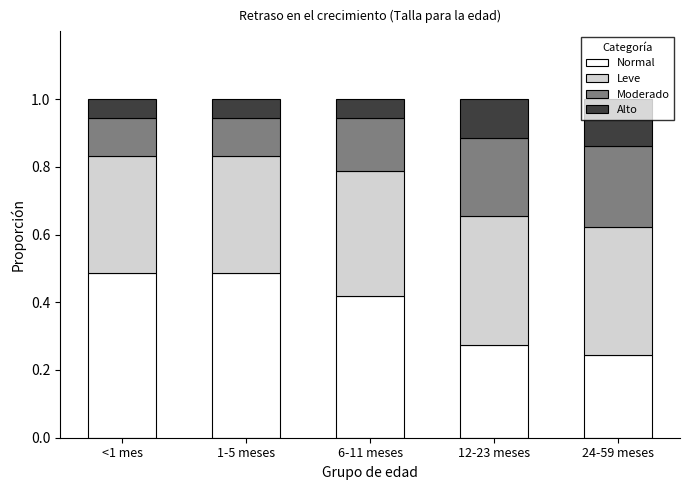

Where is Normal nearest to the value 0?

24-59 meses